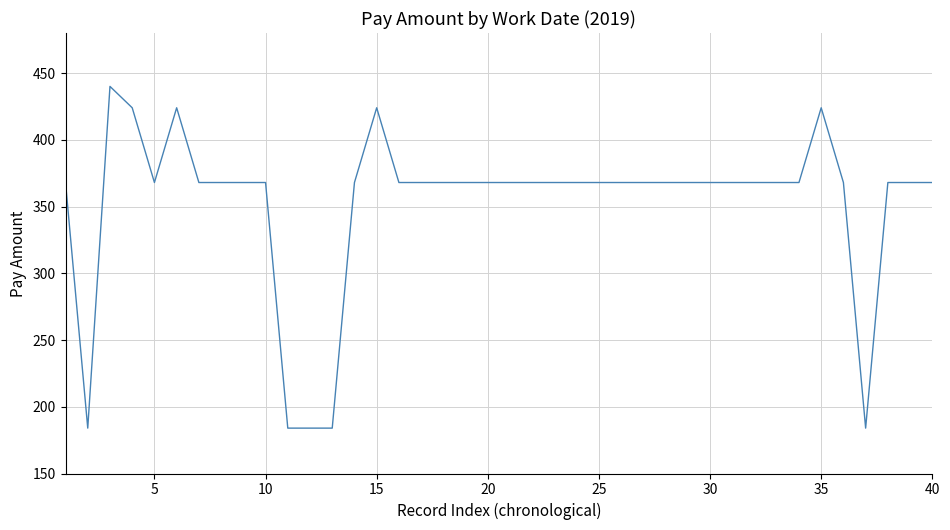

What is the smallest value displayed?

184